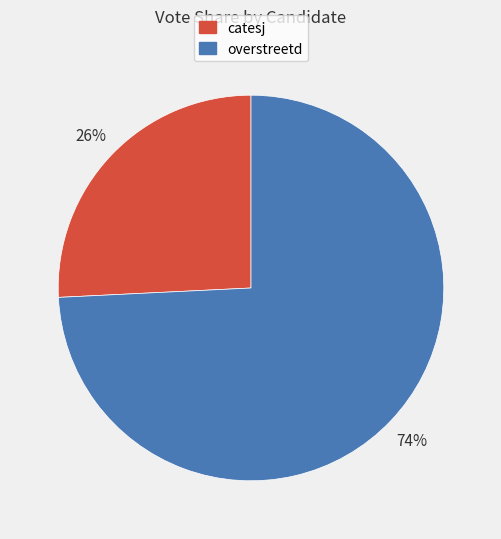

What percentage is the catesj slice, to the nearest percent?

26%